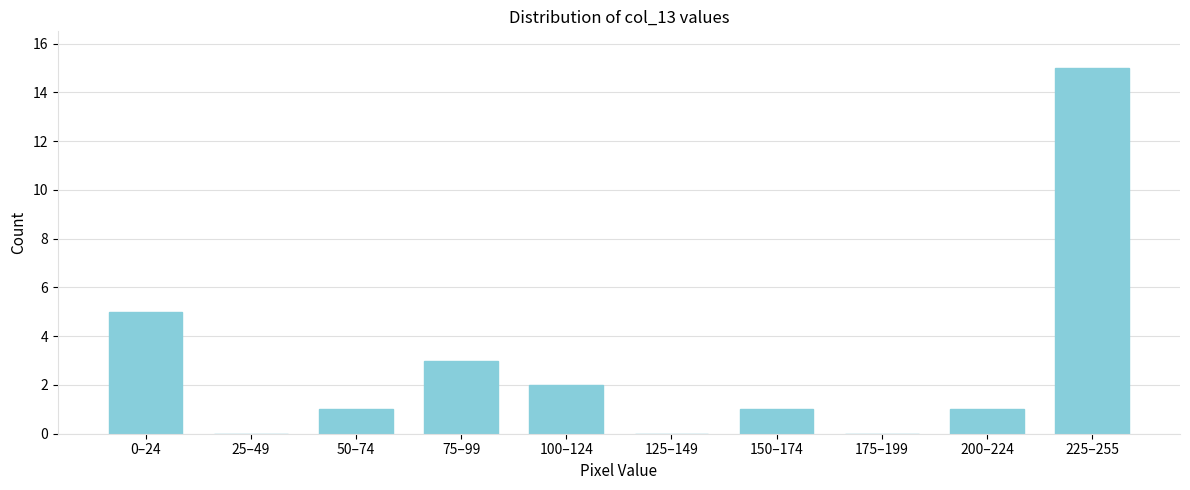

Reading right to left, list all the values displayed in this chart.

225–255=15	200–224=1	175–199=0	150–174=1	125–149=0	100–124=2	75–99=3	50–74=1	25–49=0	0–24=5